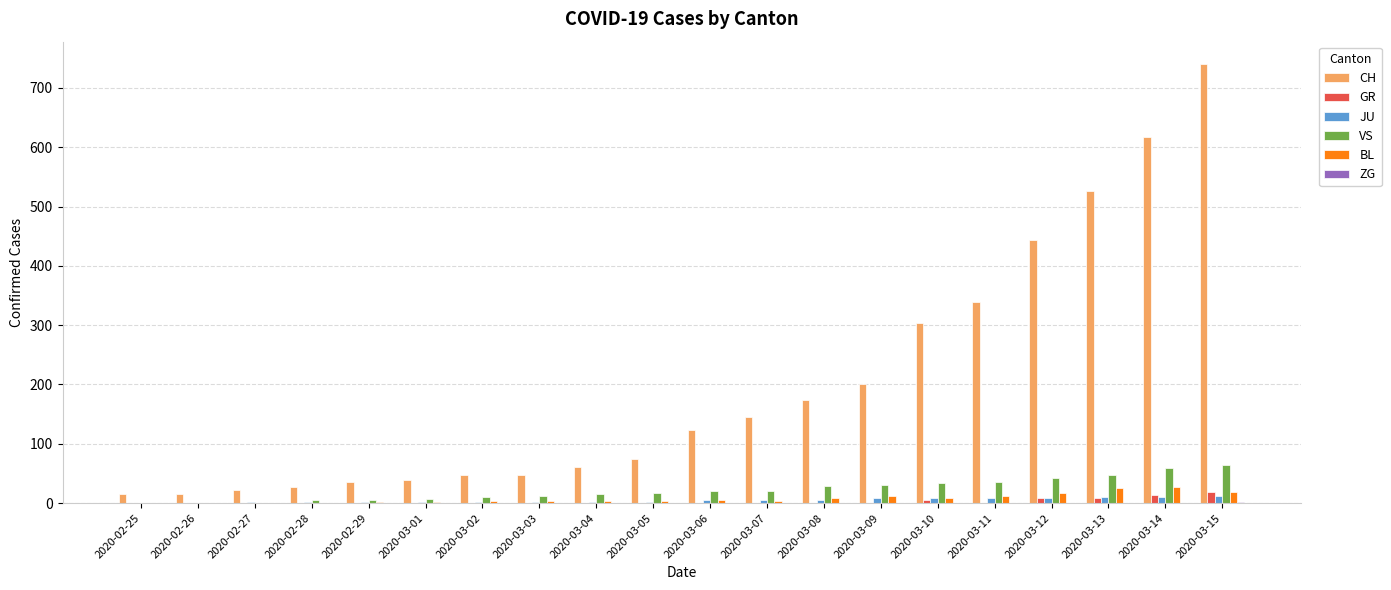

At which category is the sum across all series the highest?

2020-03-15